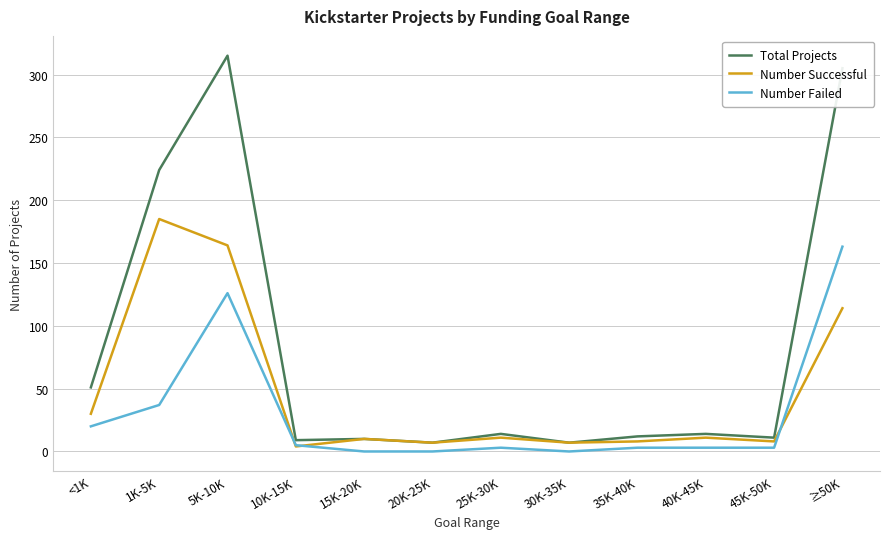

At which category is the sum across all series the highest?

5K-10K